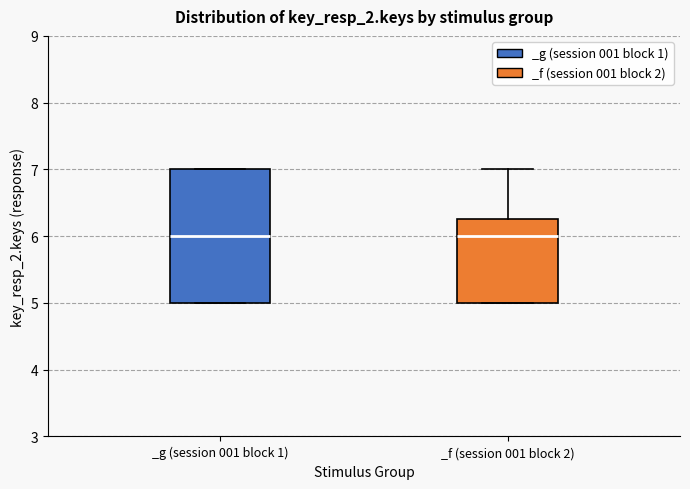

Reading left to right, transcribe this box plot: for each box, give where its median line is, the range the box spans, and where its two whiskers end, as read against the y-axis. The values are not printed on the chart, so give them approximately, as read against the axis.

_g (session 001 block 1): median 6.0, box 5.0 to 7.0, whiskers 5.0 to 7.0
_f (session 001 block 2): median 6.0, box 5.0 to 6.3, whiskers 5.0 to 7.0